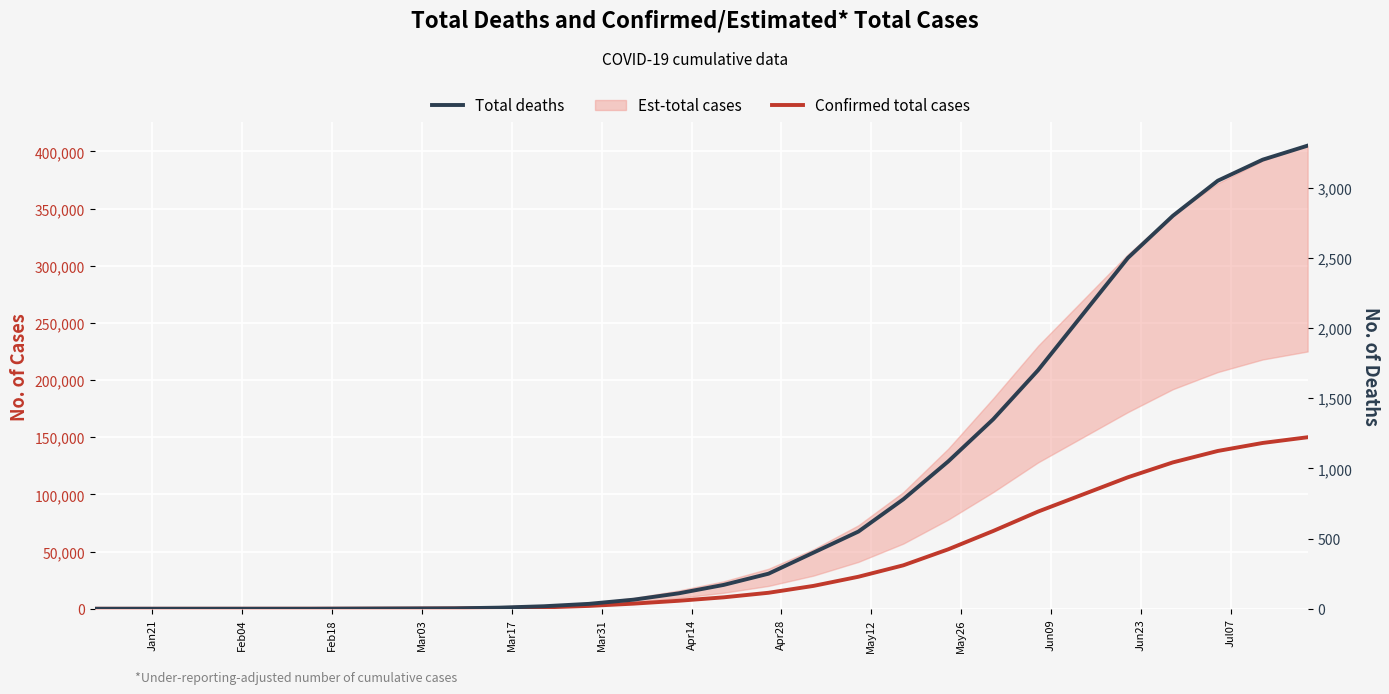

Which series has the largest total across all categories?

Confirmed total cases